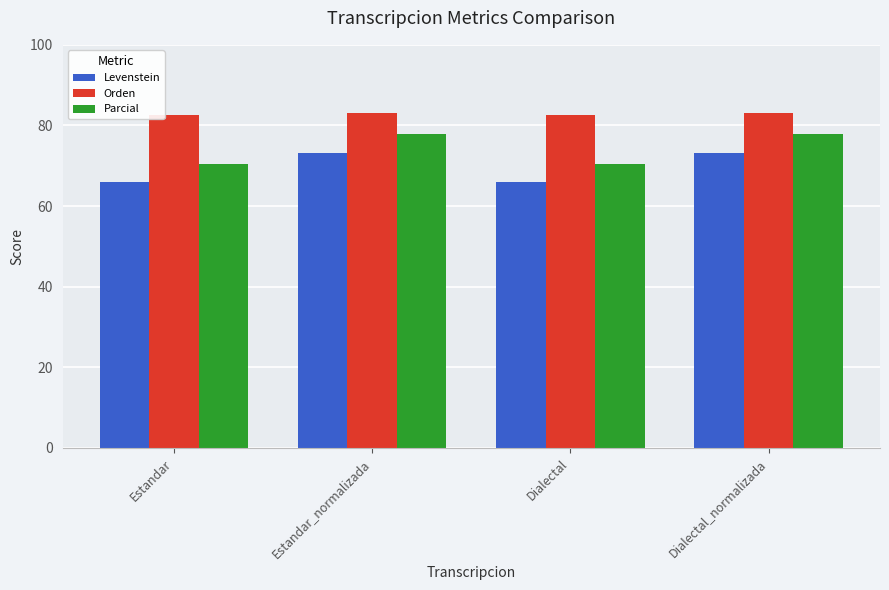

What is the smallest value displayed?

66.0